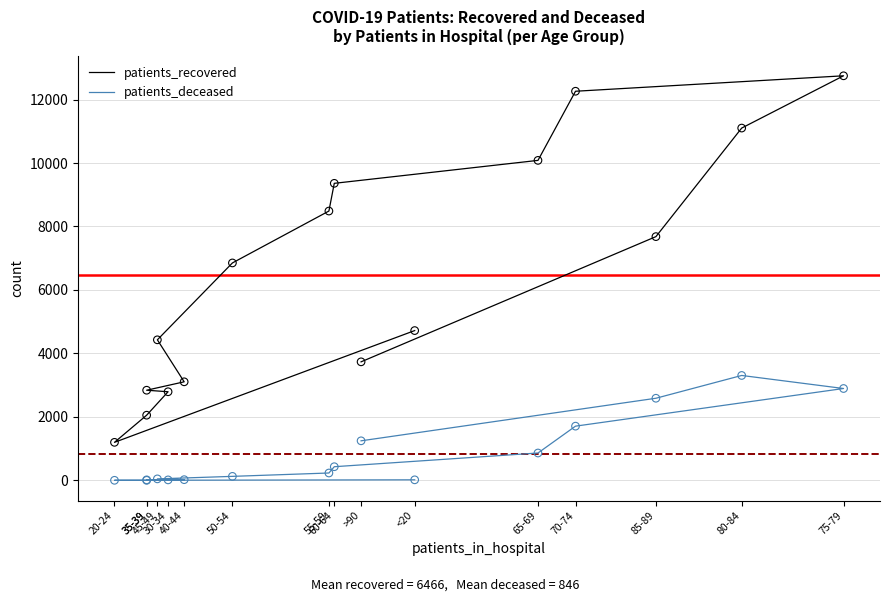

Which series reaches the minimum Y coordinate?

patients_deceased